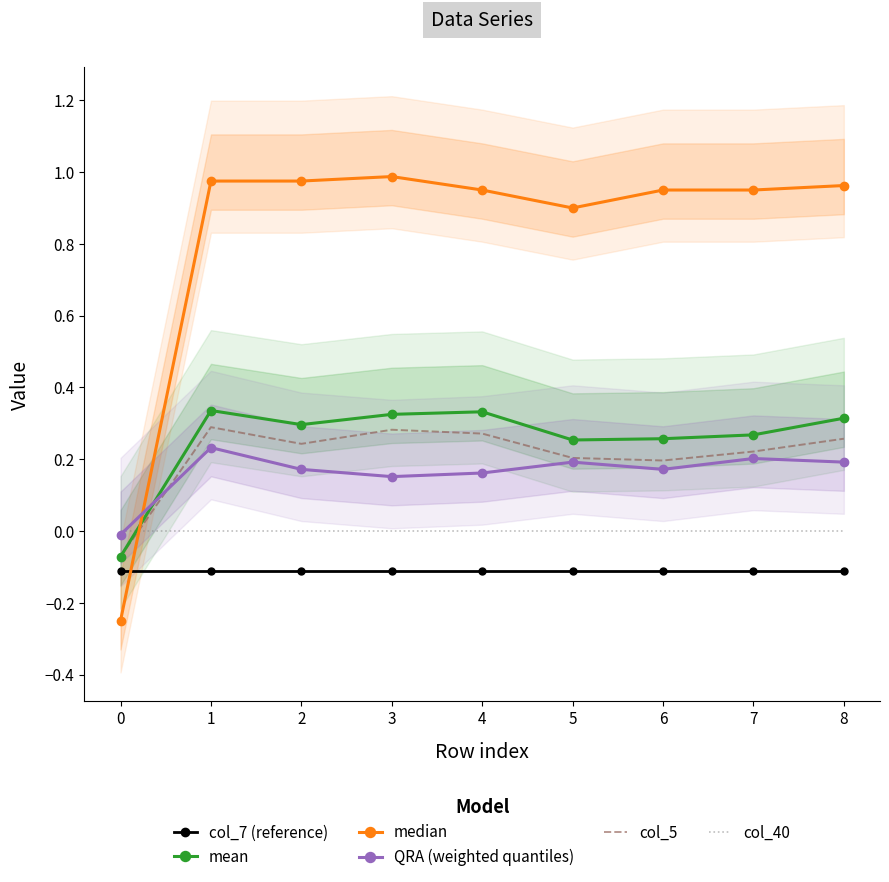

True or false: col_40 and col_7 (reference) cross at least once.

False